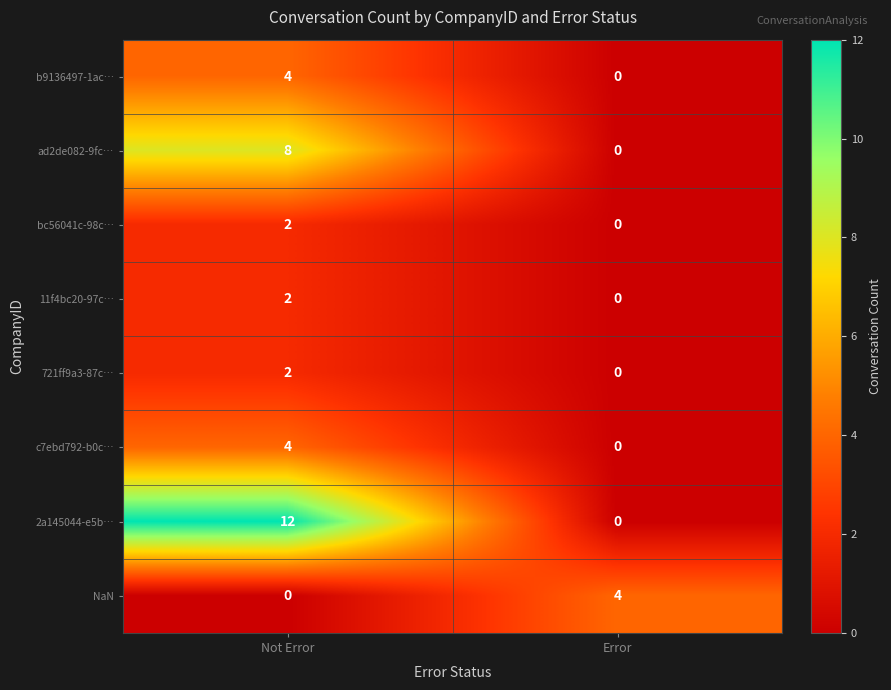

What is the difference between the maximum and minimum values in the ad2de082-9fc… series?

8